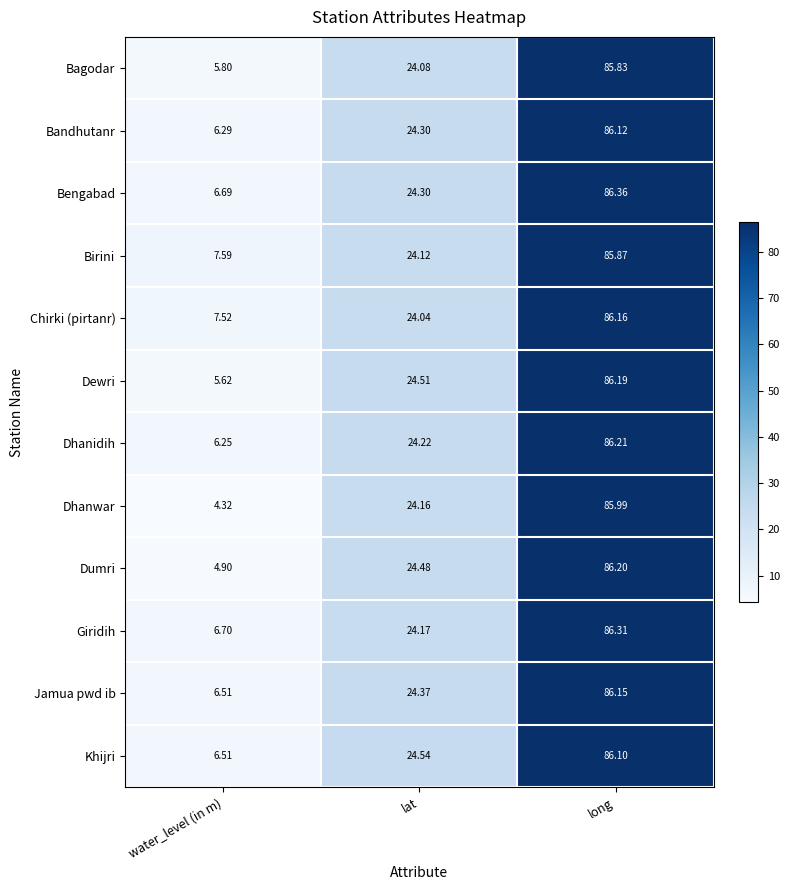

Which series changed the most between water_level (in m) and lat?

Dhanwar